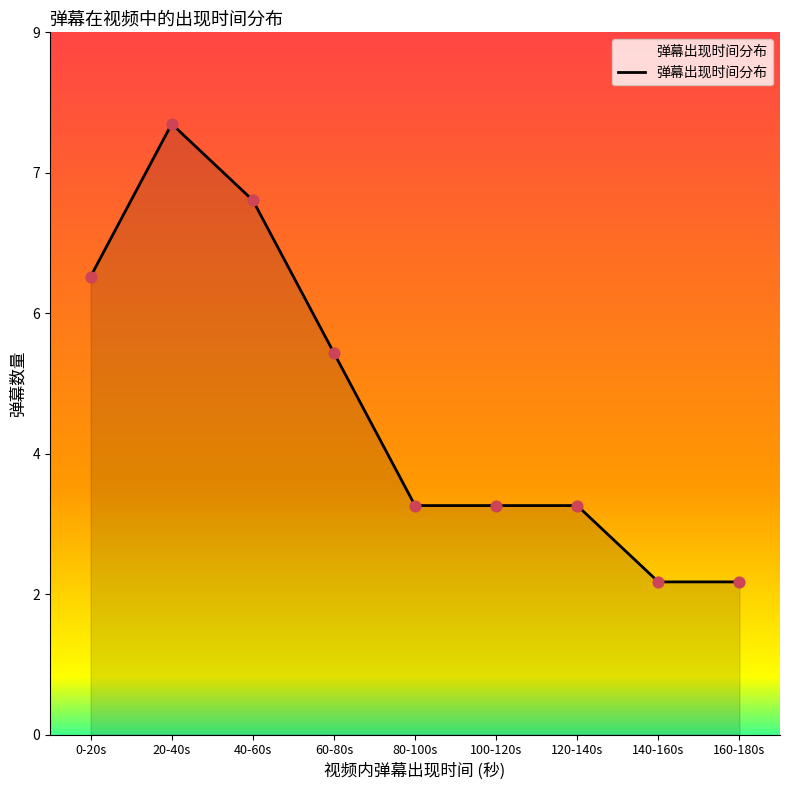

What is the ratio of the value at 0-20s to the value at 100-120s?

2.0